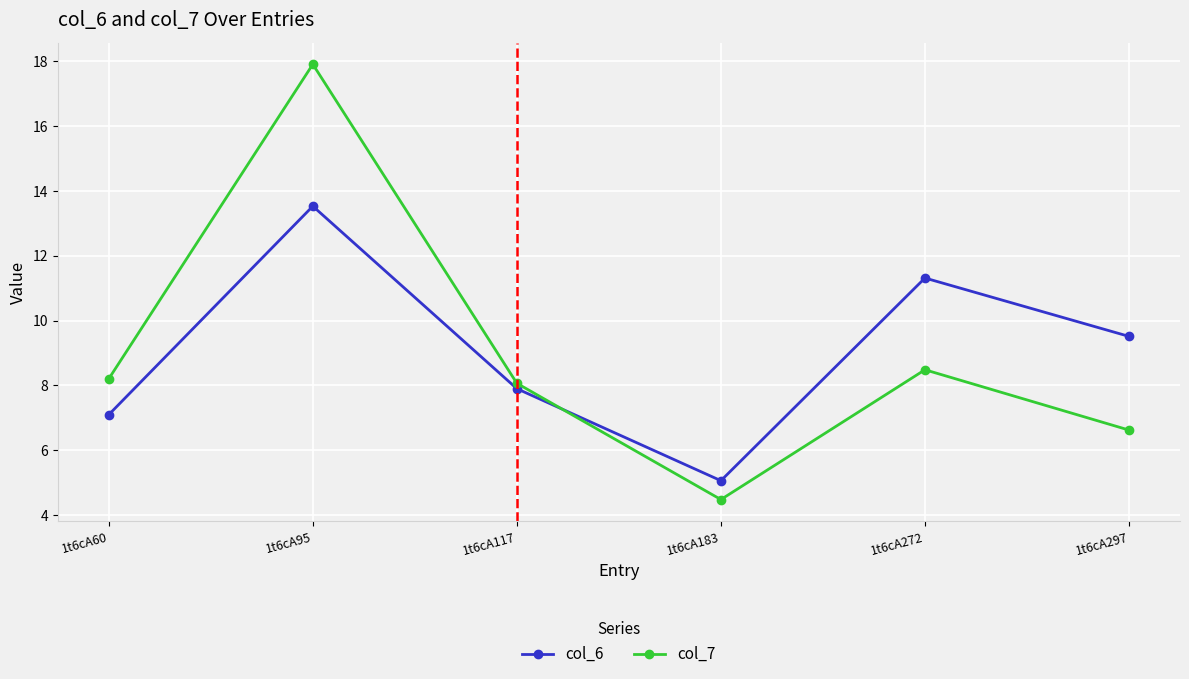

Reading right to left, transcribe all the data shown in this chart.

col_6: 9.5	11.3	5.1	7.9	13.5	7.1
col_7: 6.6	8.5	4.5	8.1	17.9	8.2